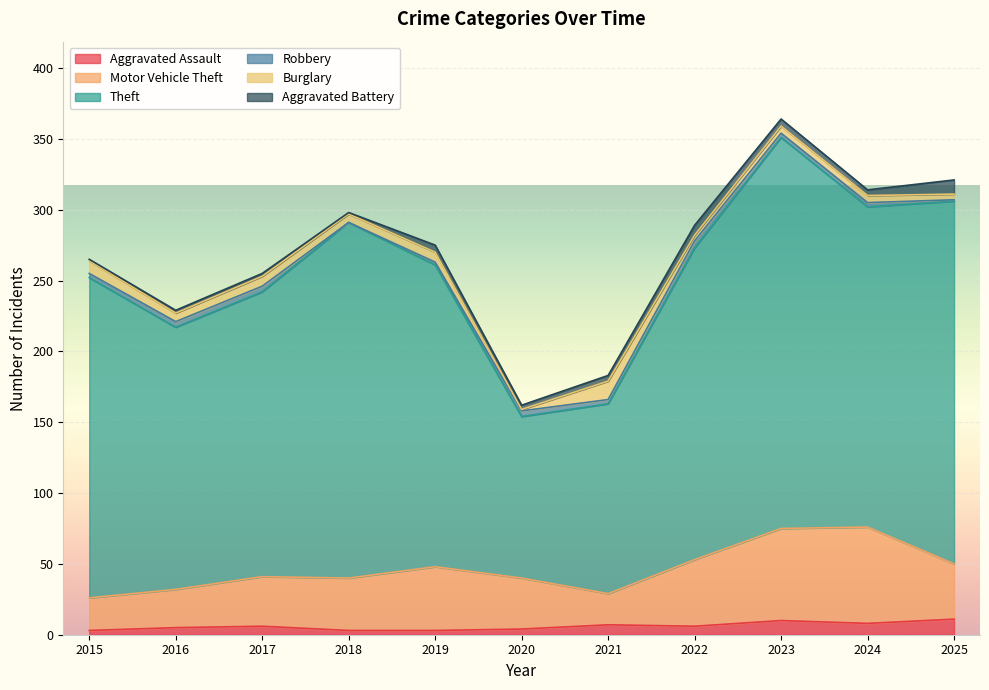

At 2024, list the series in order from largest to smallest.

Theft, Motor Vehicle Theft, Aggravated Assault, Burglary, Aggravated Battery, Robbery